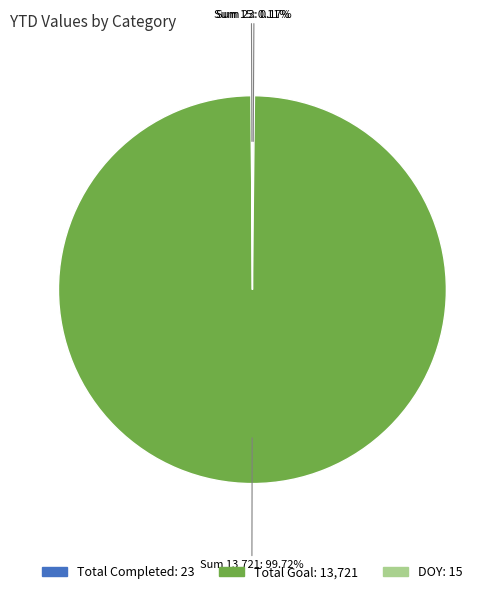

Is there any slice that represents more than half of the pie?

Yes